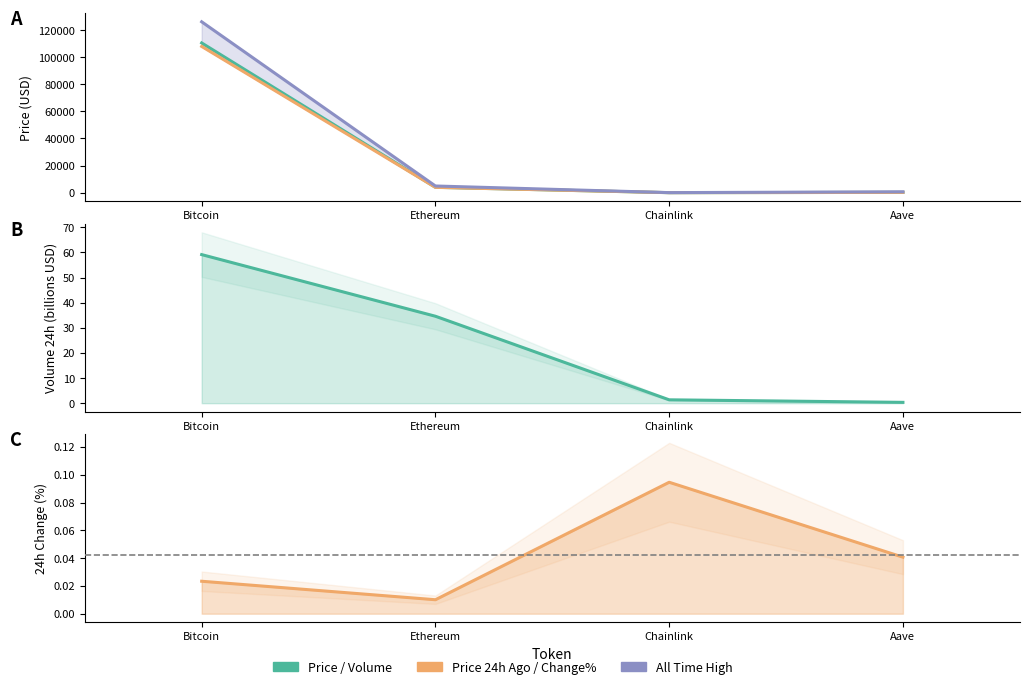

The price series shows 153.4 at Aave. True or false?

False